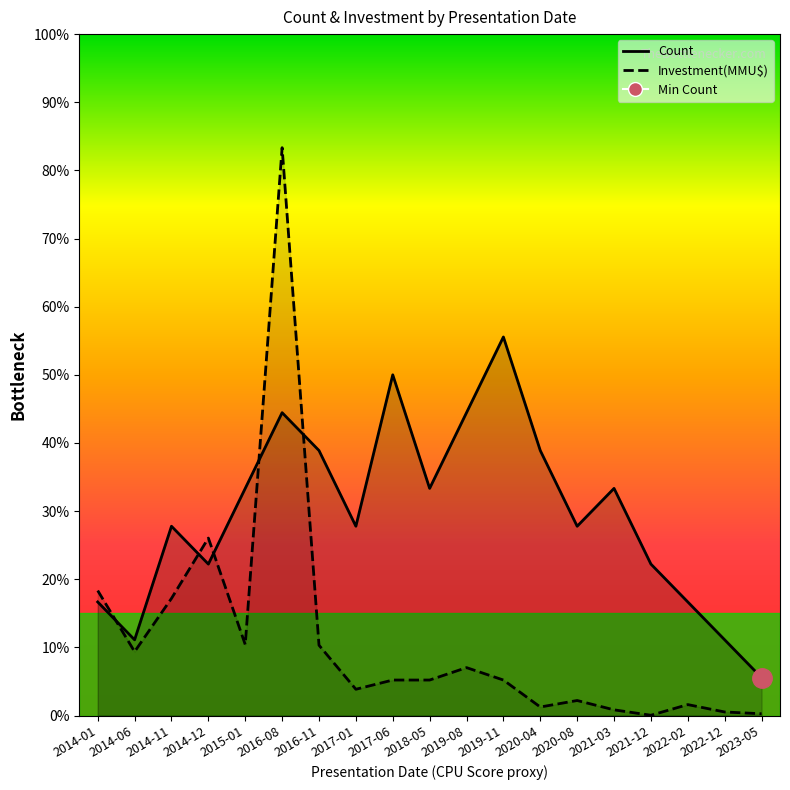

Rank the series by their average value, from highest to lowest.

Count, Investment(MMU$)